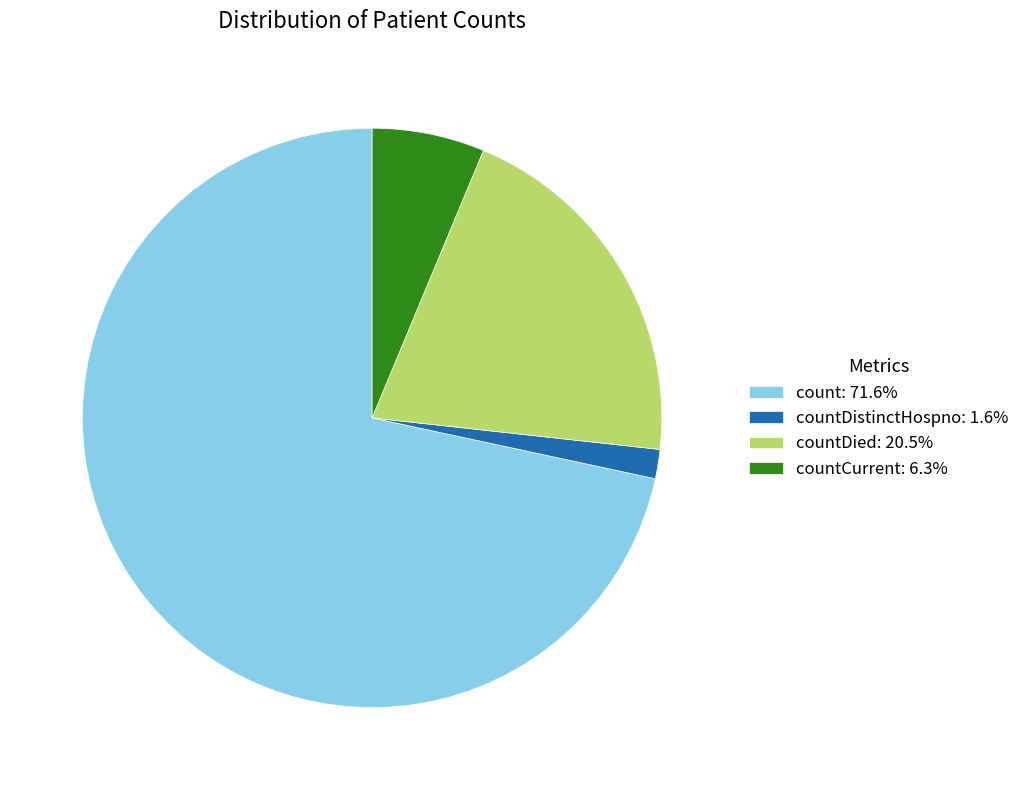

Is there a majority slice in this chart?

Yes